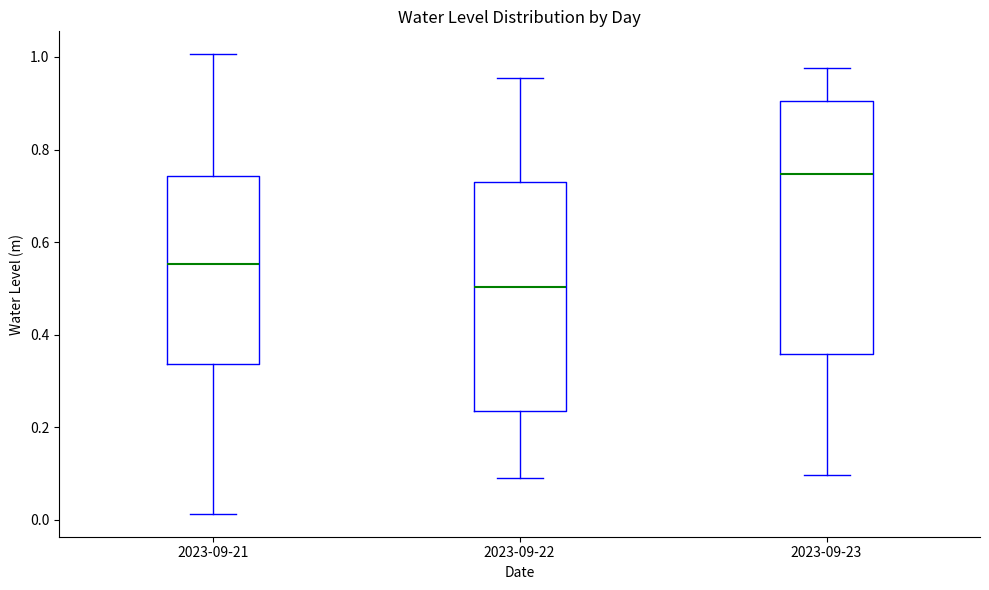

Reading left to right, transcribe this box plot: for each box, give where its median line is, the range the box spans, and where its two whiskers end, as read against the y-axis. The values are not printed on the chart, so give them approximately, as read against the axis.

2023-09-21: median 0.56, box 0.34 to 0.74, whiskers 0.02 to 1.00
2023-09-22: median 0.50, box 0.24 to 0.74, whiskers 0.08 to 0.96
2023-09-23: median 0.74, box 0.36 to 0.90, whiskers 0.10 to 0.98